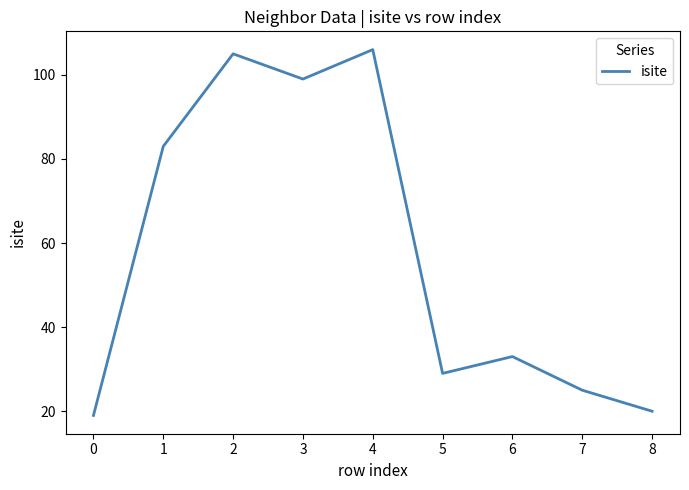

What is the change in value from 2 to 3?

-6